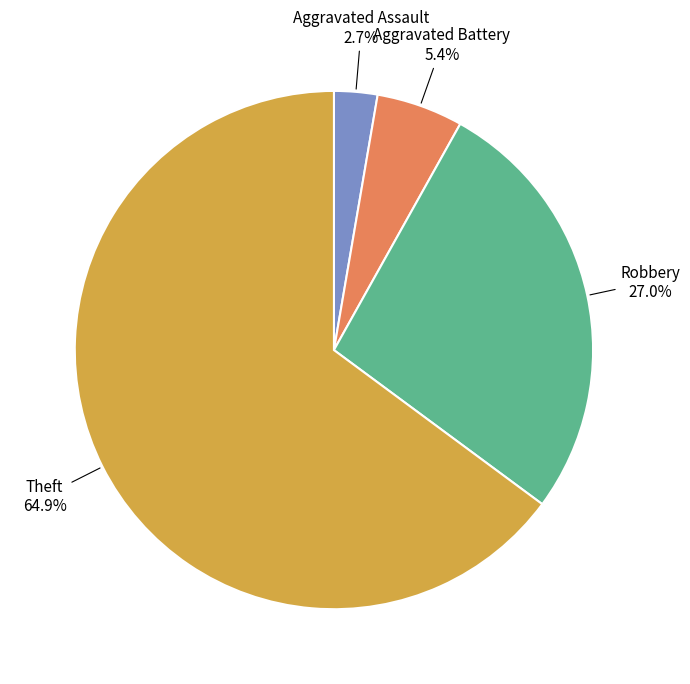

Does any single category account for the majority?

Yes